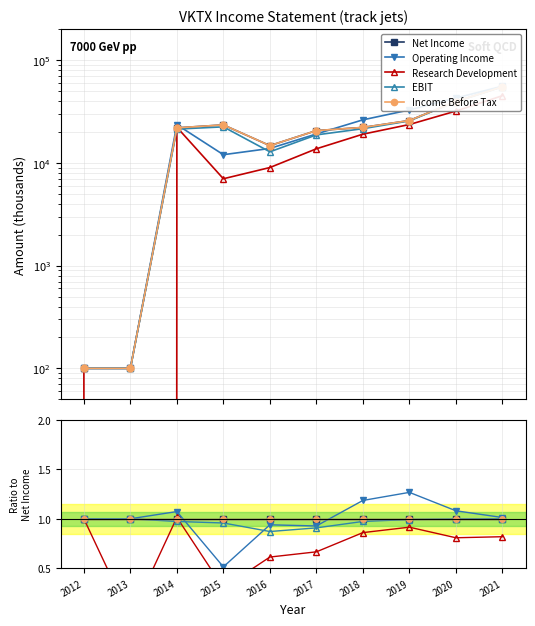

True or false: Research Development and Operating Income cross at least once.

False